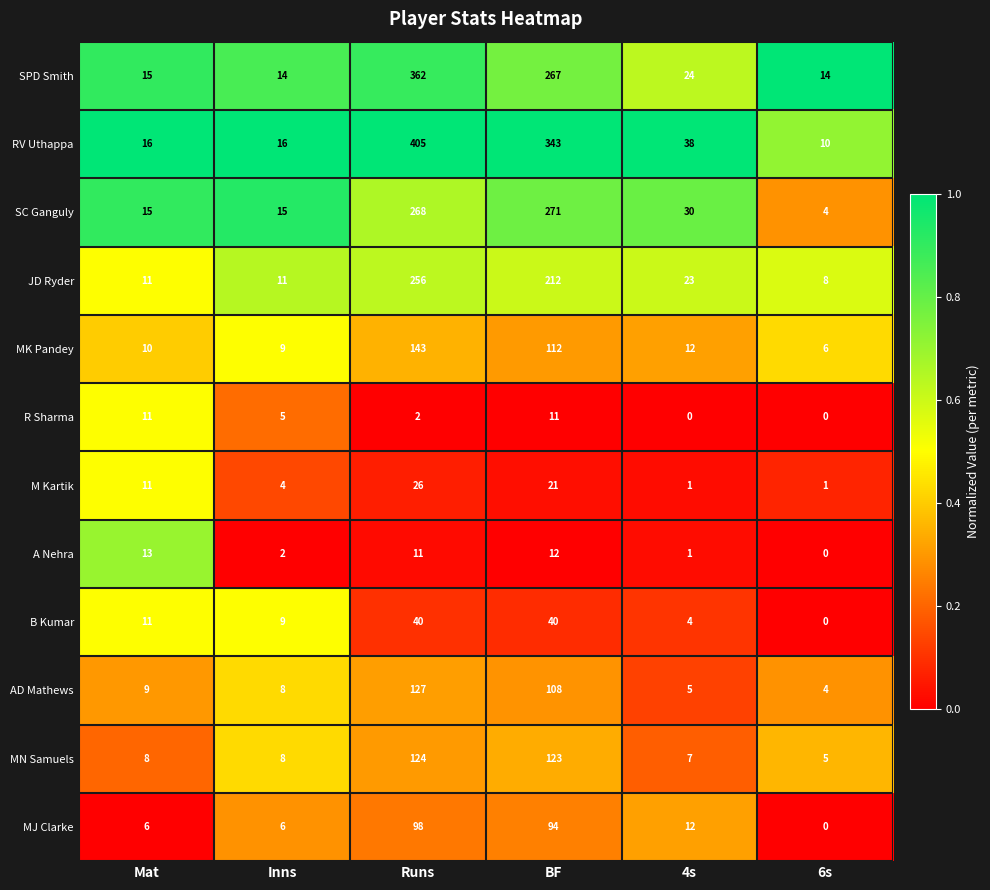

What is the difference between the highest and lowest values at Mat?

10